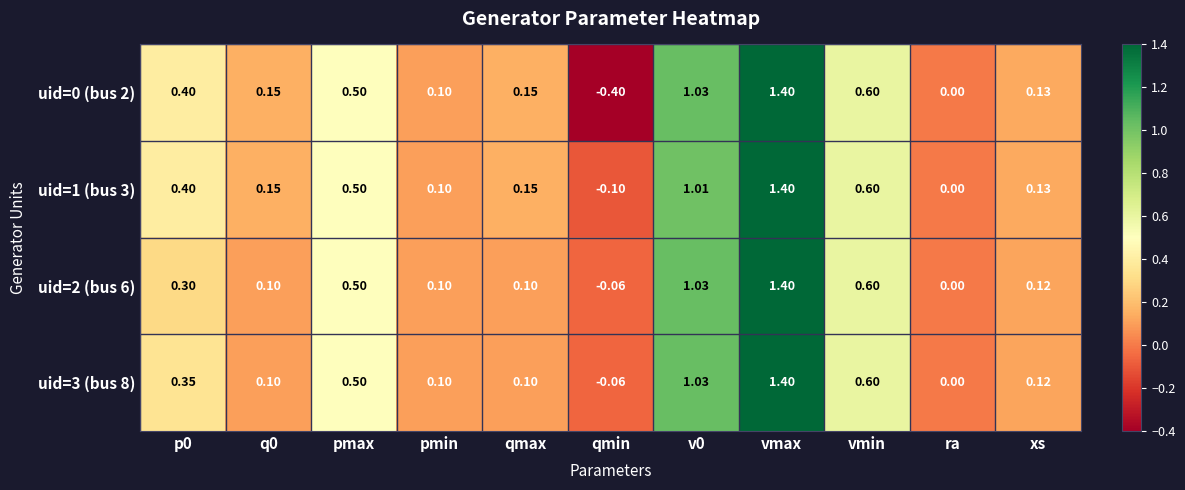

What is the smallest value displayed?

-0.4